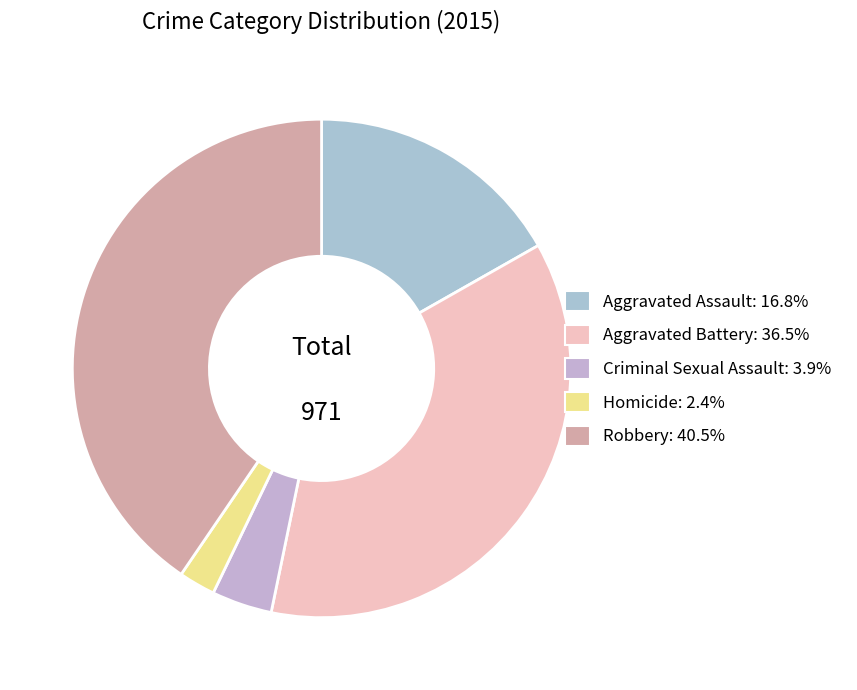

Which category has the smallest portion of the pie?

Homicide